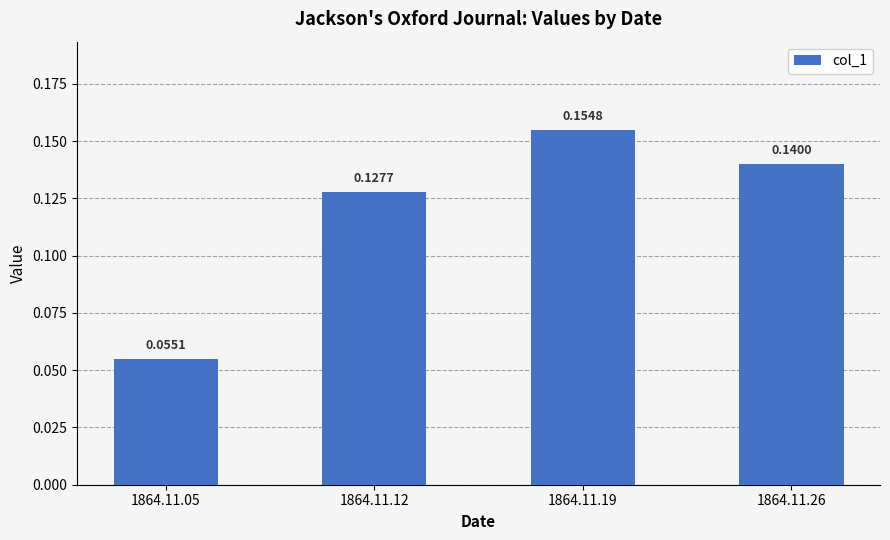

List the labels in order of value, smallest first.

1864.11.05, 1864.11.12, 1864.11.26, 1864.11.19